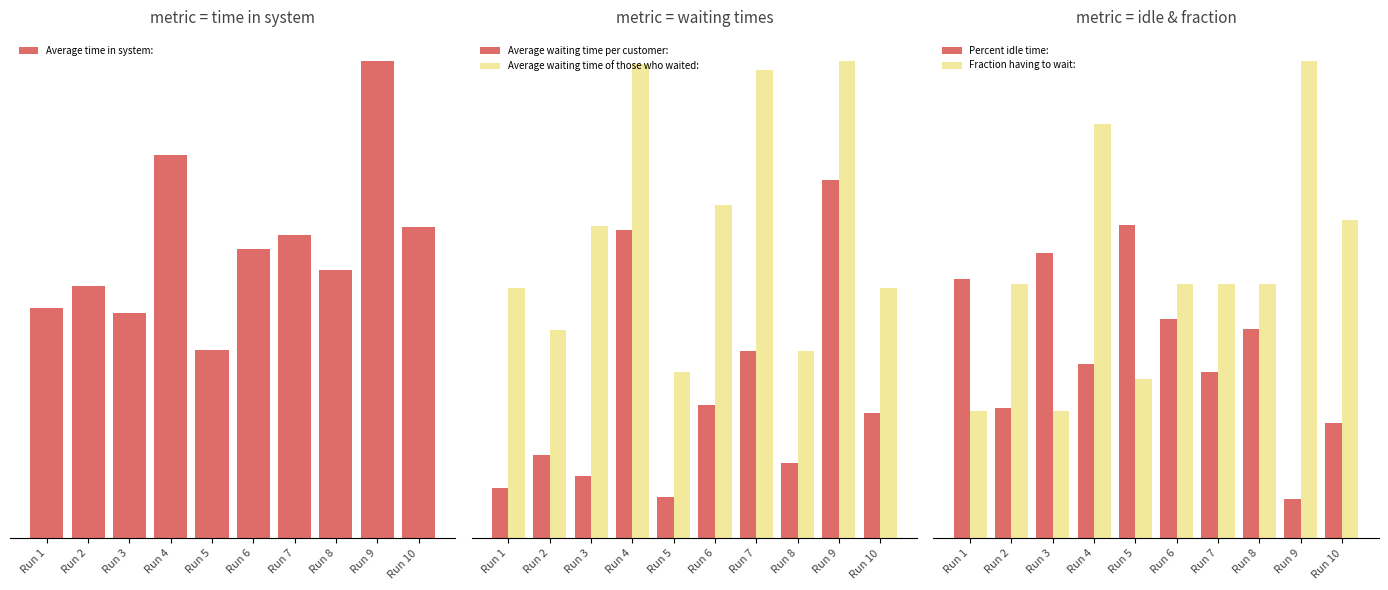

What is the value of the Percent idle time: bar at the 8th from the left?

0.3